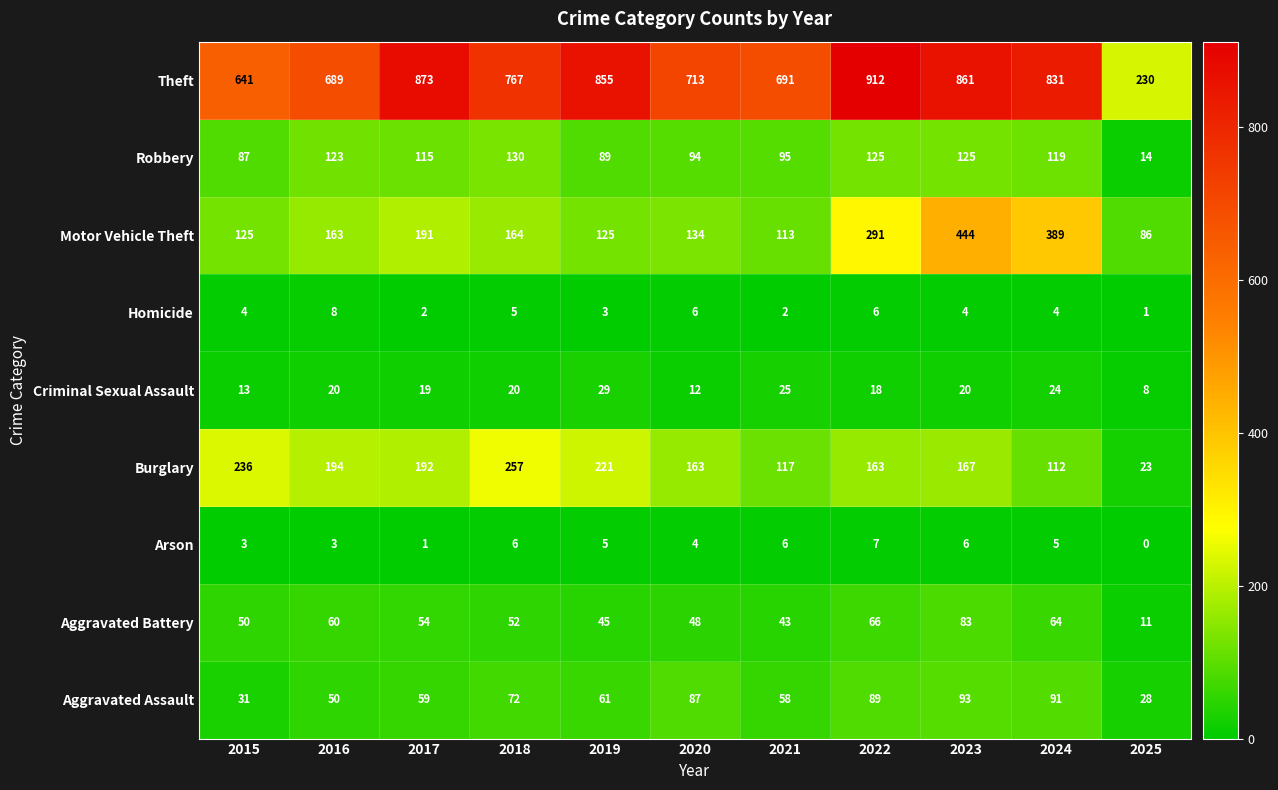

What is the total value across all series at 2018?

1473